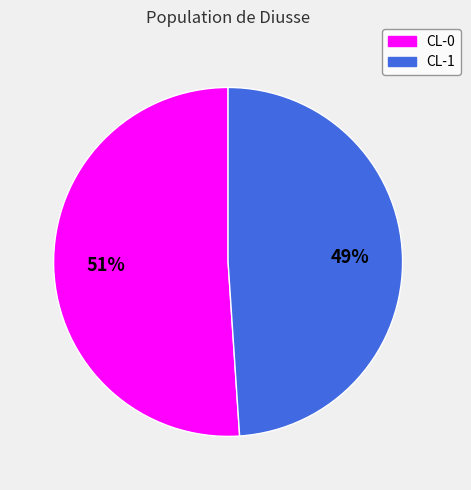

To the nearest percent, what is the difference between the CL-1 and CL-0 slice percentages?

2%